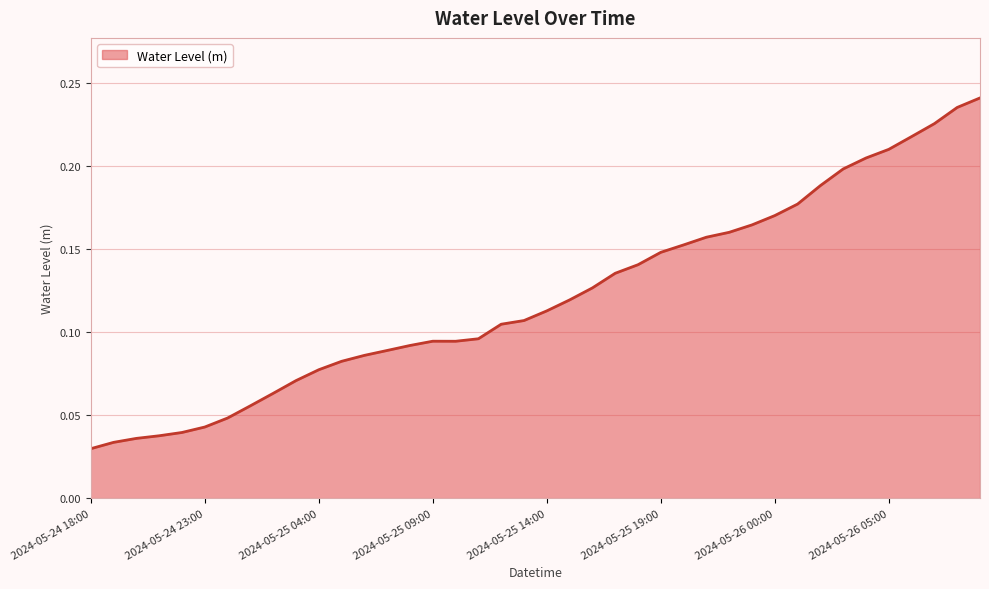

Where is the first local minimum?

2024-05-25 10:00